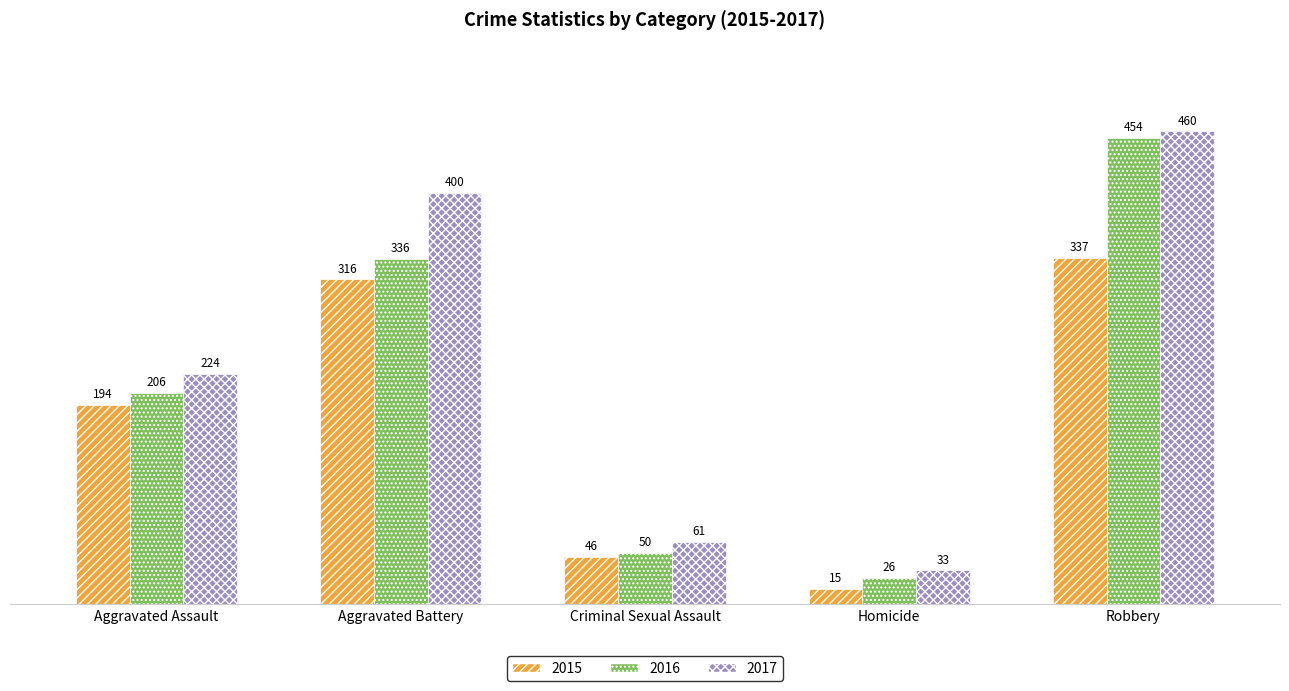

What position from the right is Criminal Sexual Assault?

3